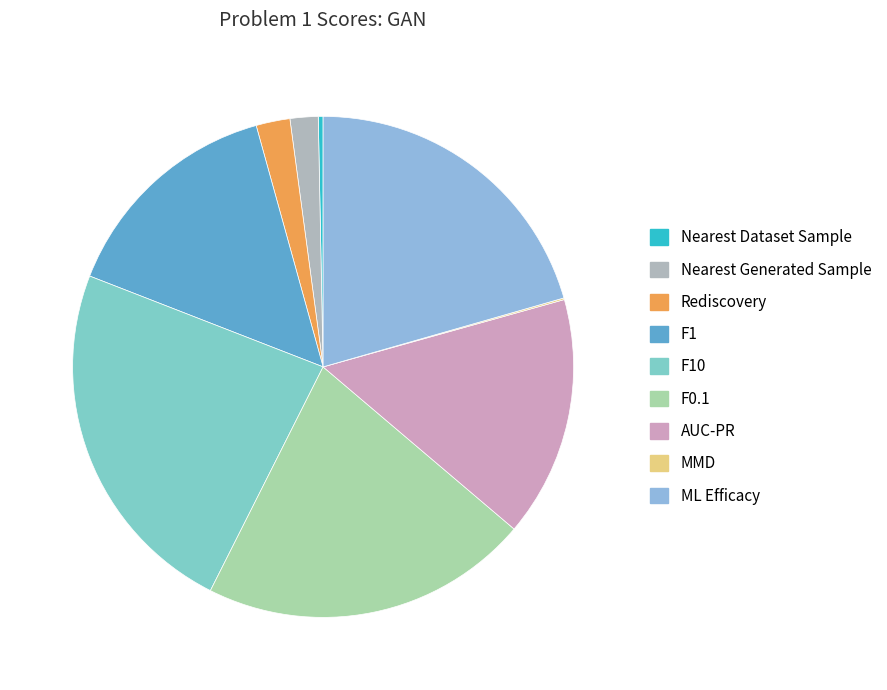

Which has a higher value, F10 or ML Efficacy?

F10